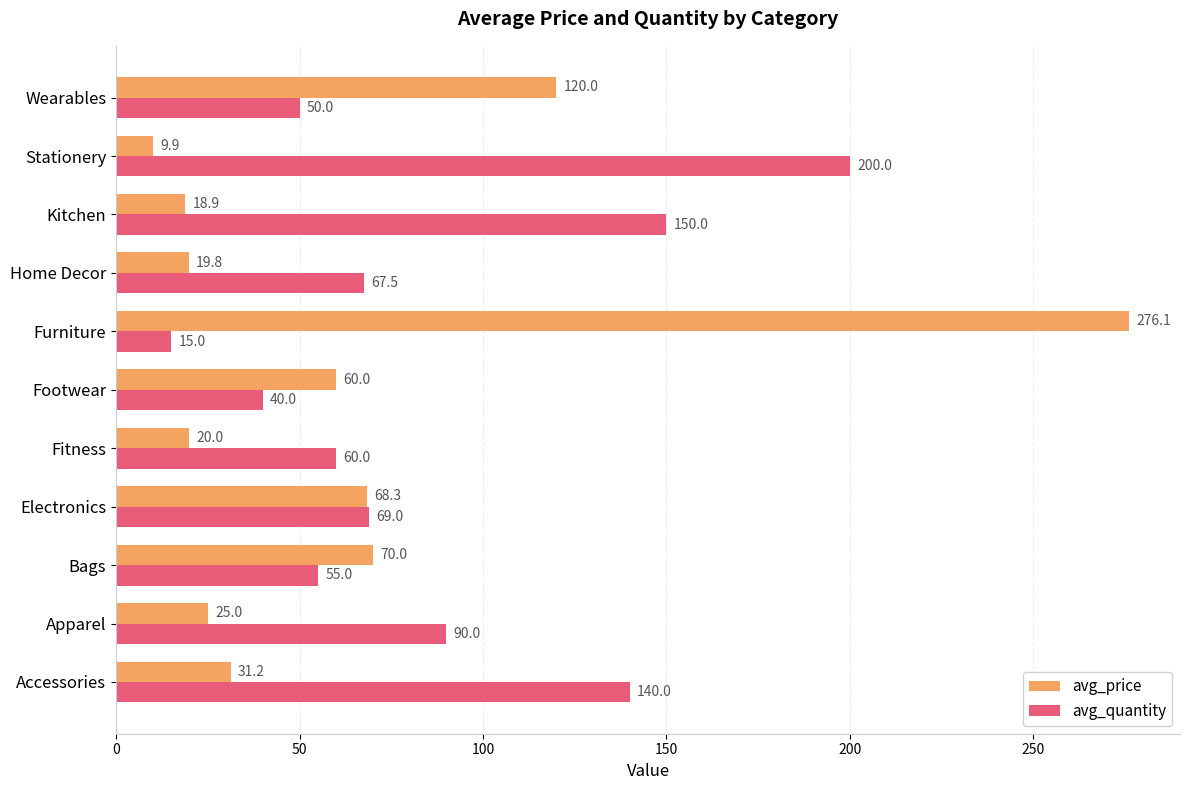

Which category has the highest value in the avg_price series?

Furniture